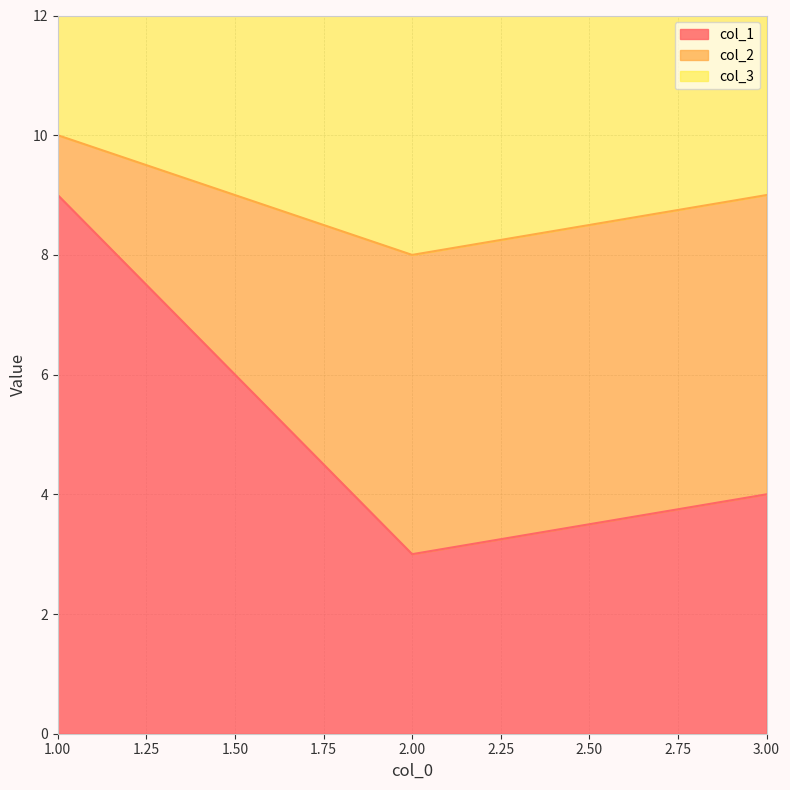

Is the value of col_2 at 1 greater than the value of col_1 at 3?

Yes